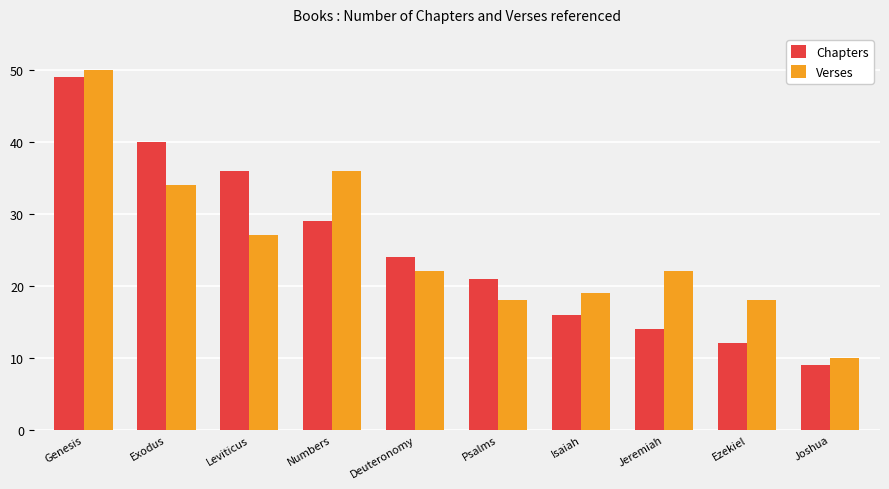

What is the total value across all series at Leviticus?

63